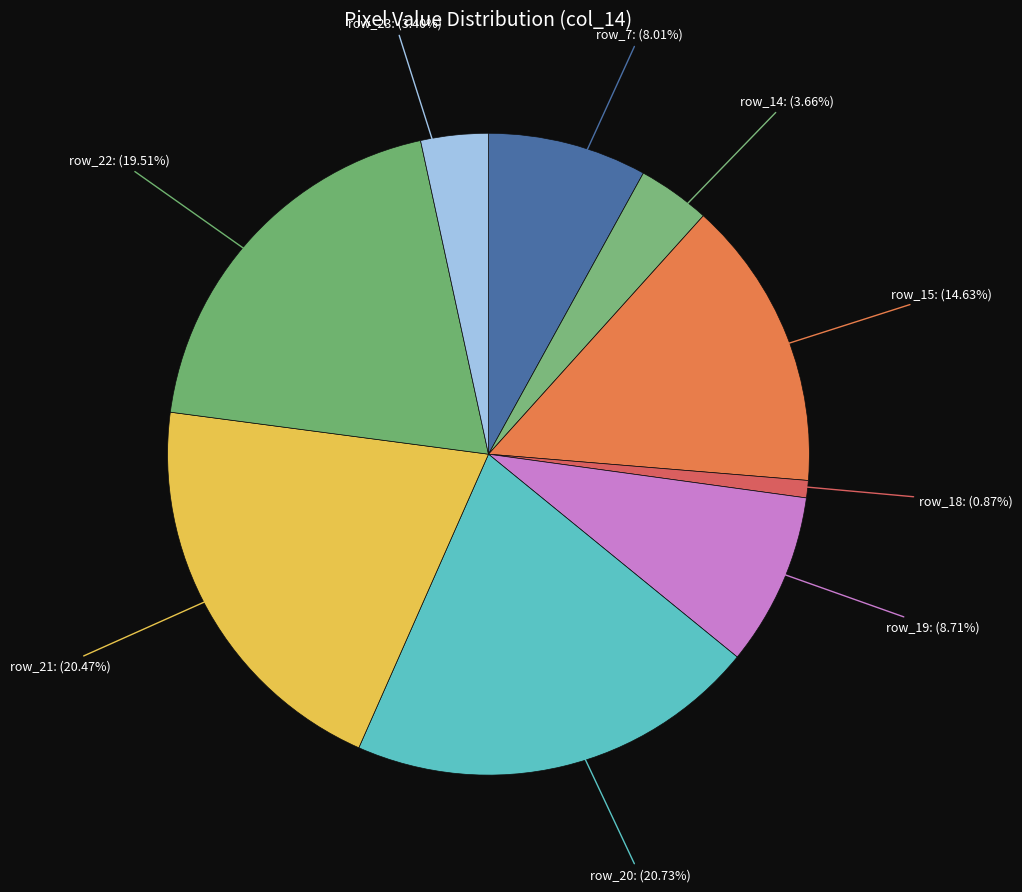

Does any single category account for the majority?

No